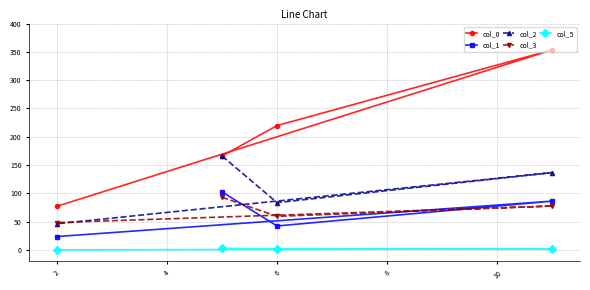

The value of col_2 at 2 is 46.1. True or false?

True